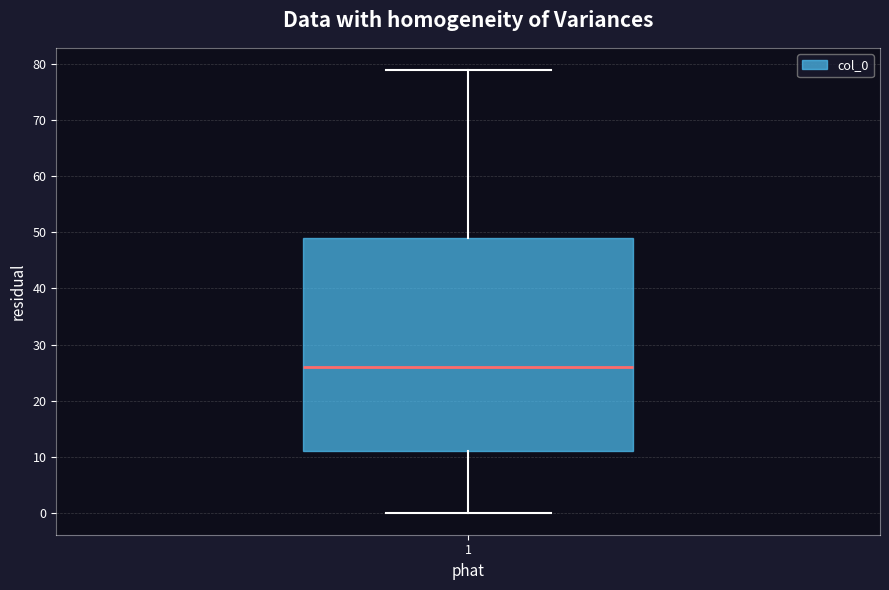

Where is the upper edge of the box at x = 1 on the y-axis? The values are not printed on the chart, so give them approximately, as read against the axis.

49